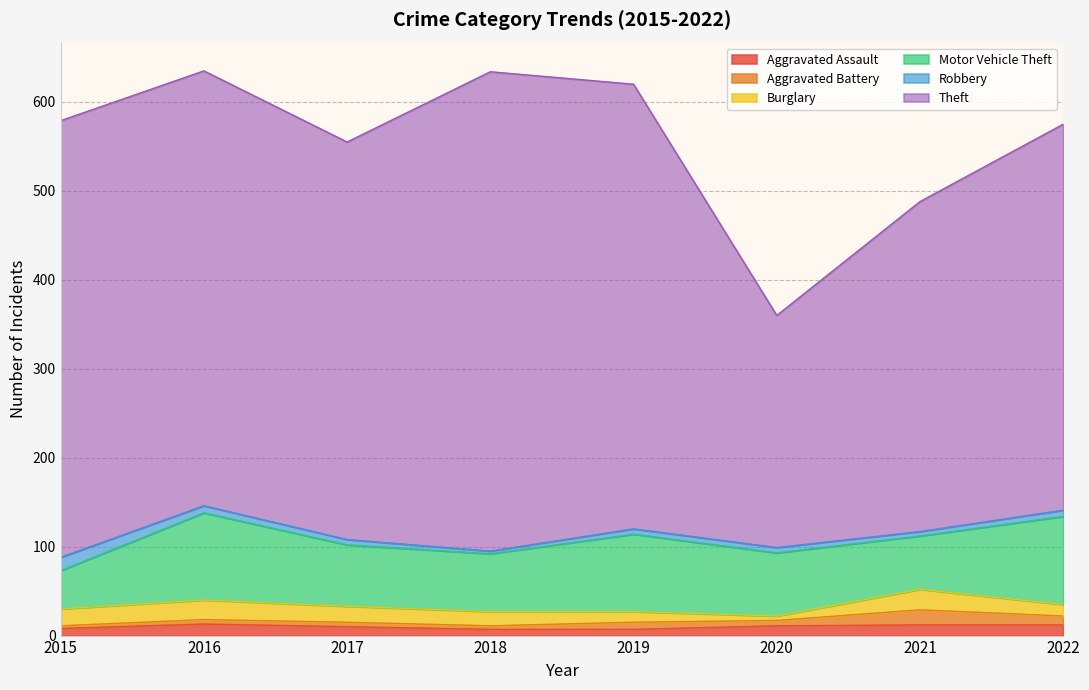

At which category does Aggravated Assault reach its first local peak?

2016